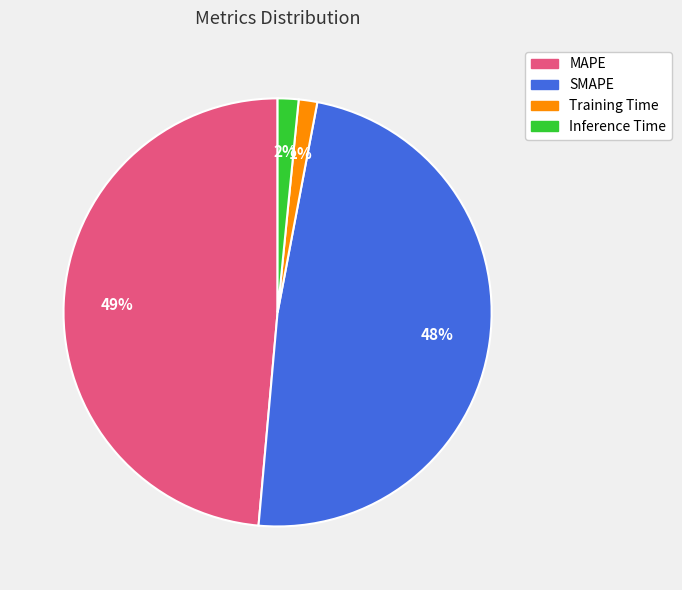

The SMAPE slice represents 48% of the pie. True or false?

True